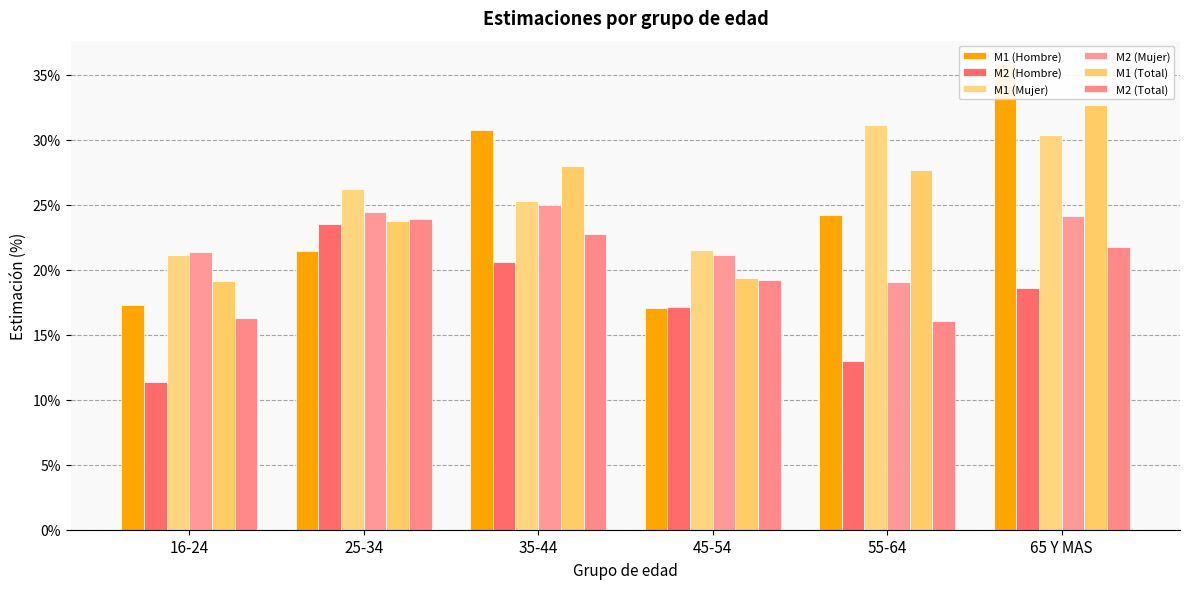

Which series has the largest total across all categories?

M1 (Mujer)